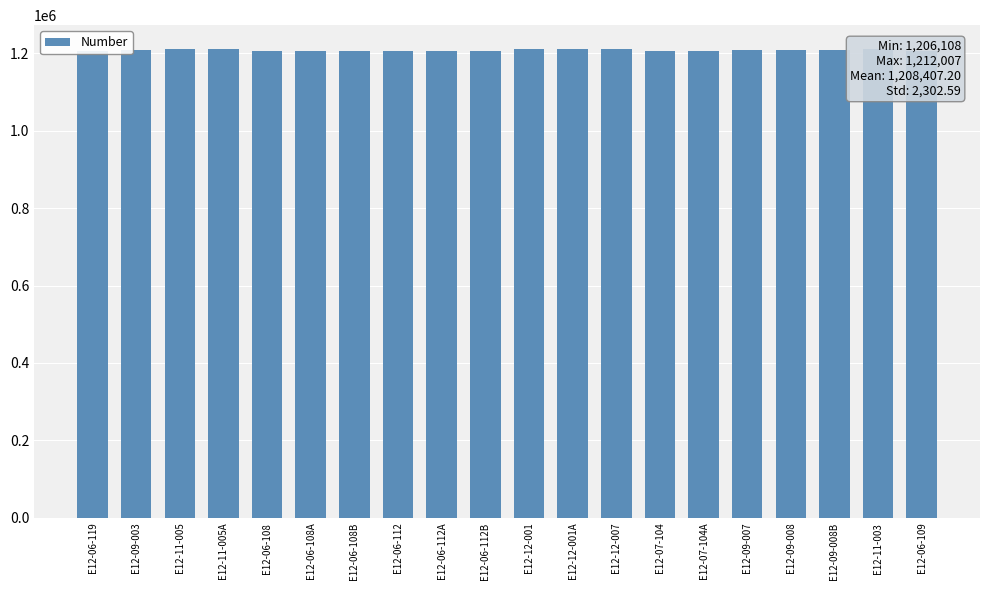

Are the bars horizontal?

No